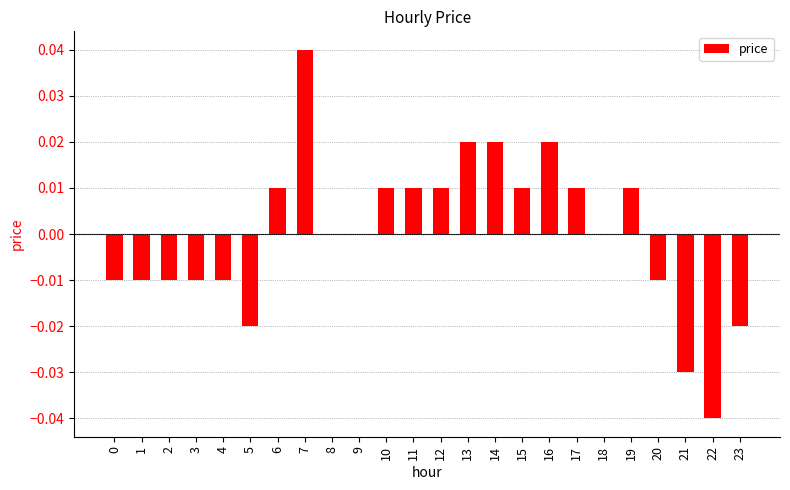

How many categories are shown in the chart?

24